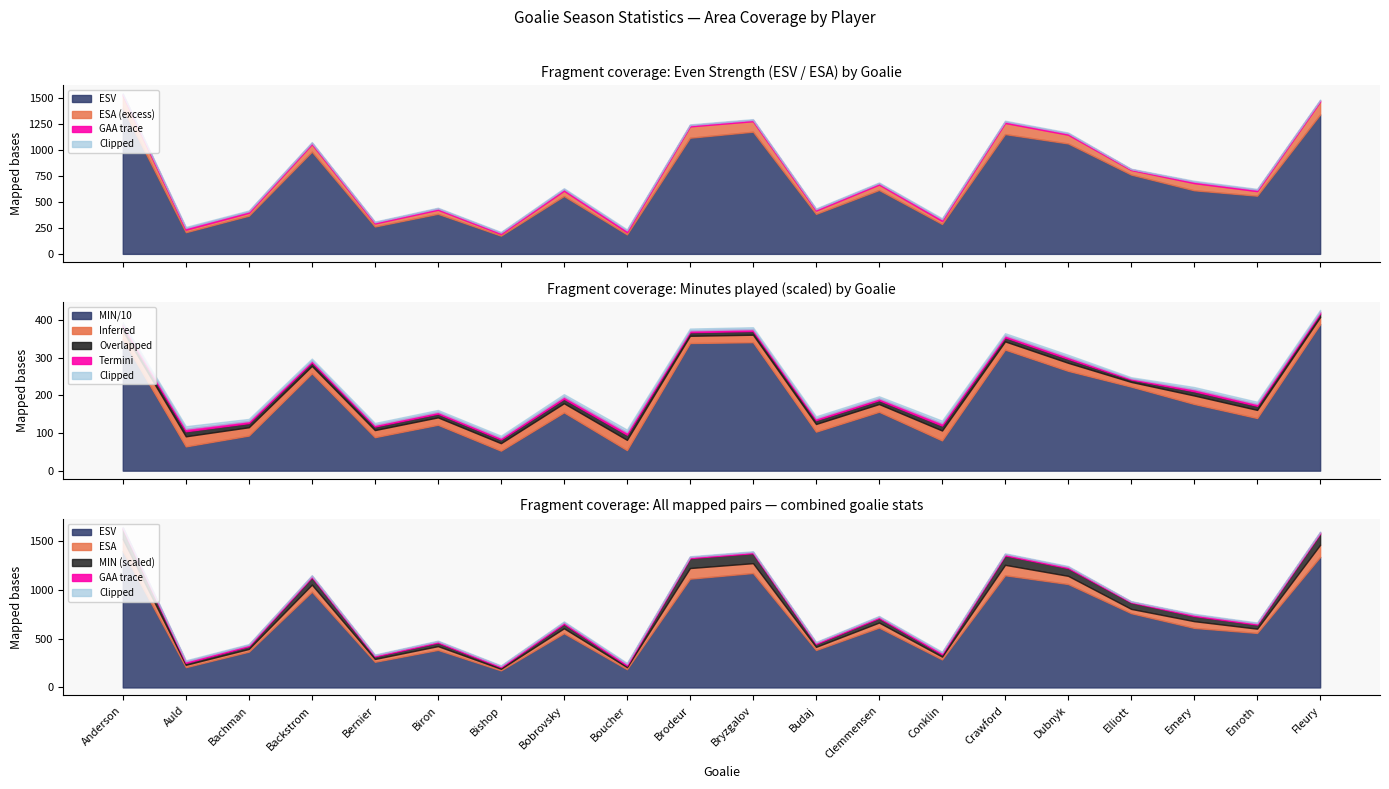

Reading left to right, what are all the values shown in this chart?

MIN: 3492.3	645.0	933.1	2589.7	890.2	1220.0	531.7	1550.1	546.4	3392.5	3415.3	1037.0	1565.9	804.6	3218.2	2653.5	2234.6	1773.8	1399.3	3896.2
ESA: 1522.0	232.0	395.0	1055.0	292.0	424.0	191.0	607.0	208.0	1225.0	1275.0	416.0	666.0	316.0	1258.0	1145.0	806.0	680.0	603.0	1464.0
ESV: 1400.0	208.0	367.0	982.0	263.0	385.0	175.0	556.0	187.0	1116.0	1174.0	384.0	614.0	287.0	1151.0	1061.0	762.0	611.0	559.0	1340.0
GAA_scaled: 283.5	334.9	276.5	243.3	235.9	245.9	248.3	301.9	340.4	240.5	247.7	254.6	256.7	328.1	272.2	266.8	155.7	280.8	270.1	235.6